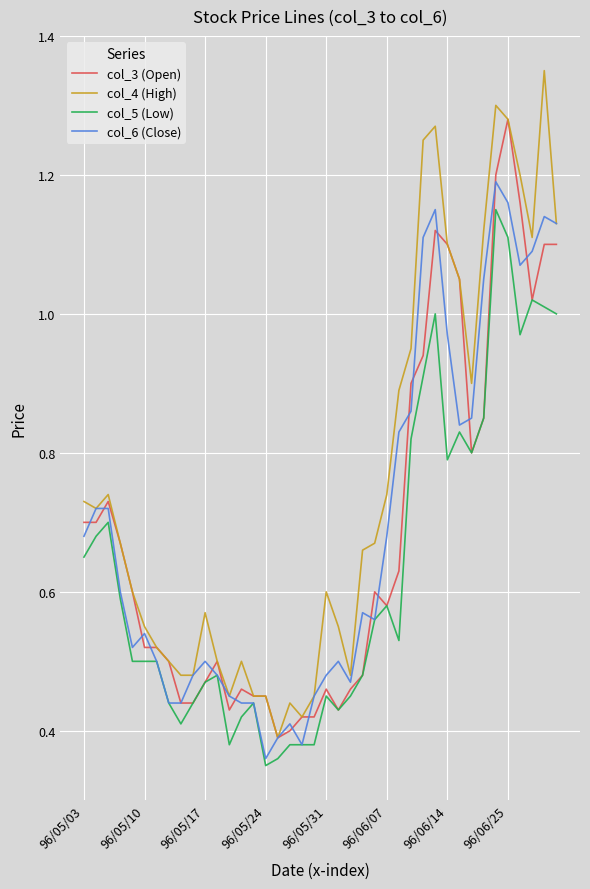

Which series has the largest range (max minus min)?

col_4 (High)